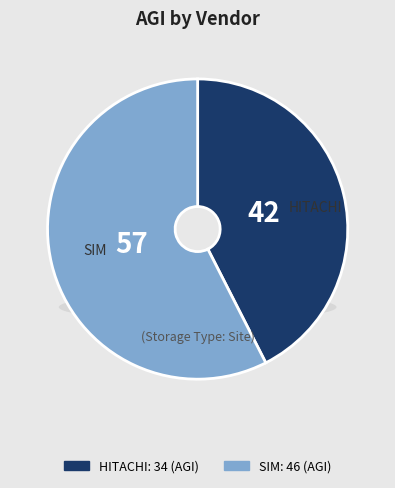

Is there any slice that represents more than half of the pie?

Yes